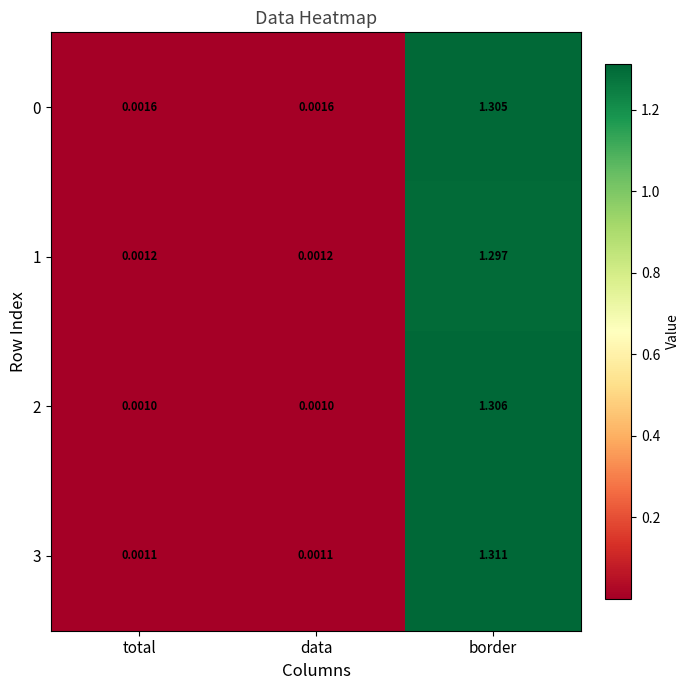

At which category does the chart reach its peak across all series?

border